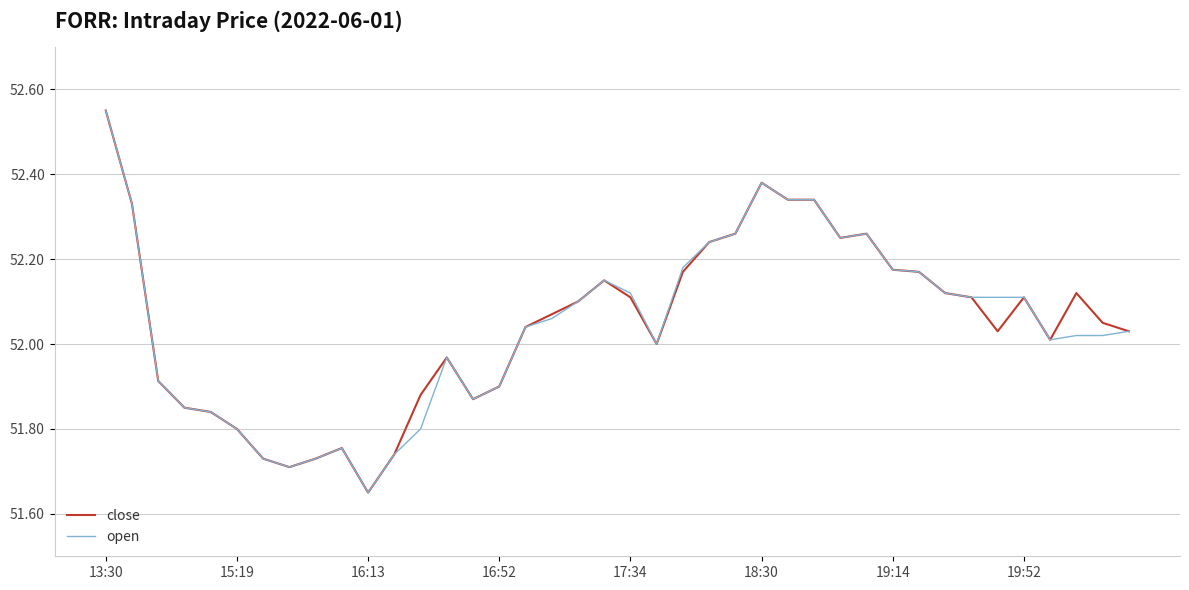

Rank the series by their average value, from highest to lowest.

close, open